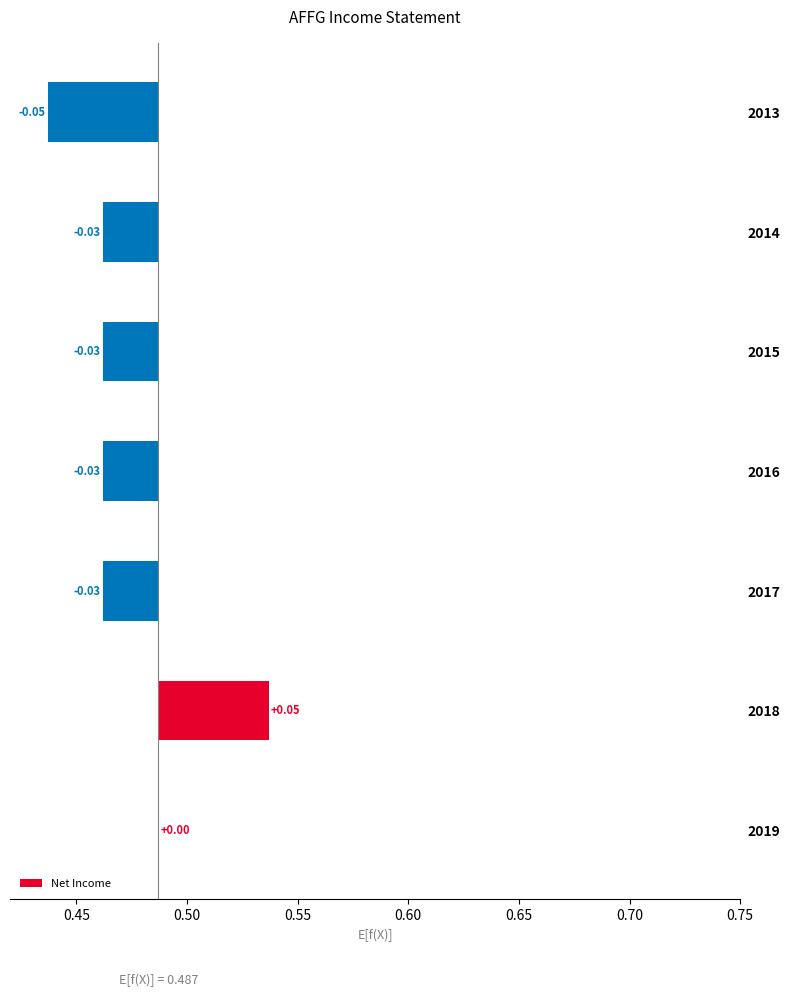

The chart shows a value of -0.0 at 2016. True or false?

False